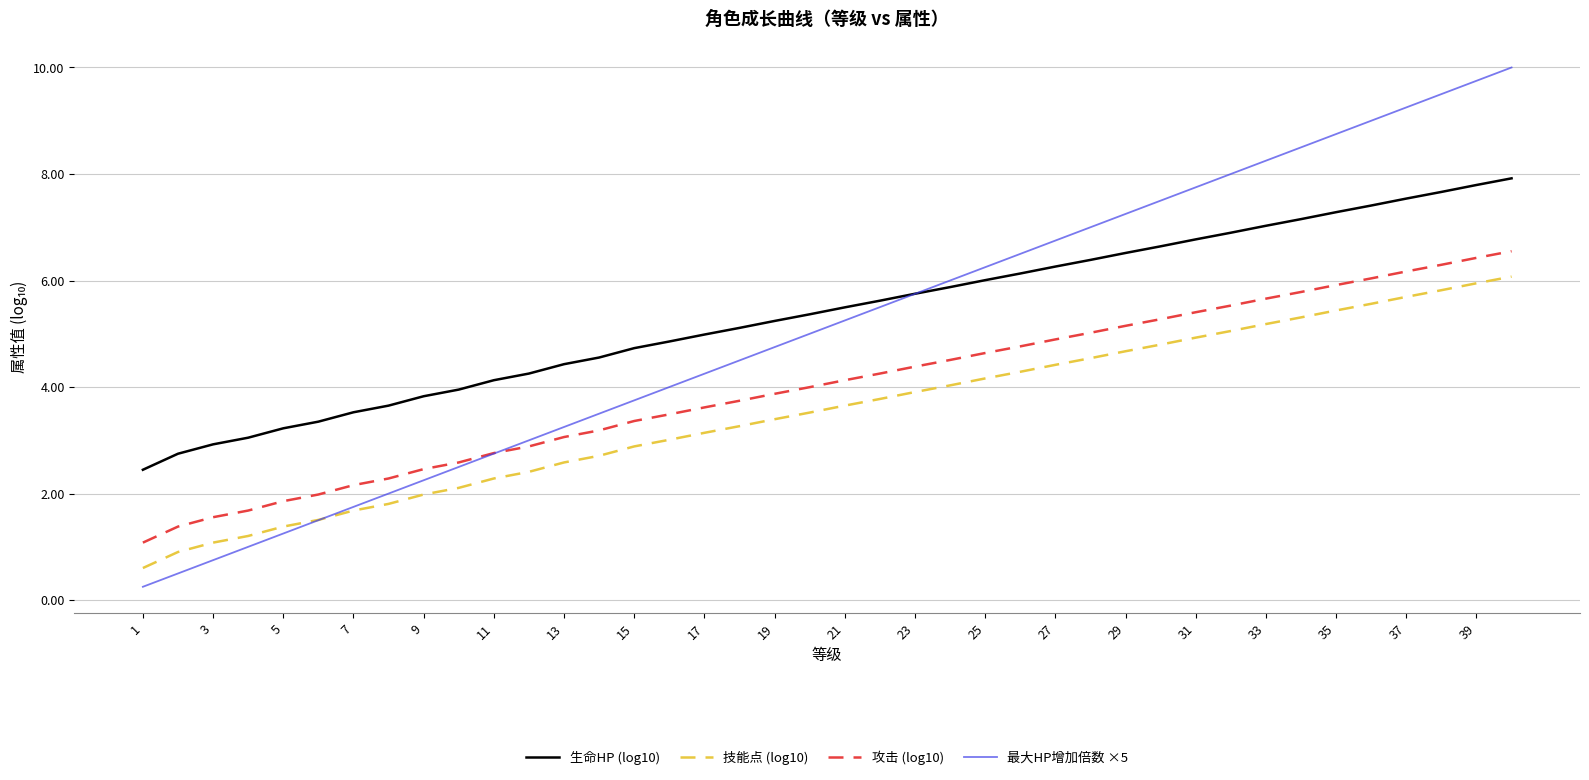

What is the maximum value for 技能点 (log10)?

6.1